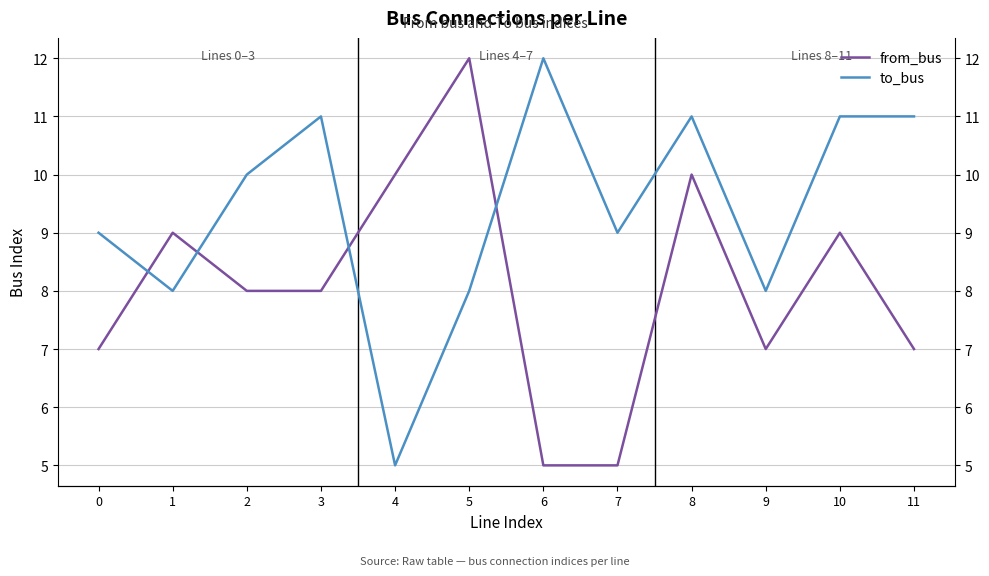

At which label does from_bus first exceed 8?

1